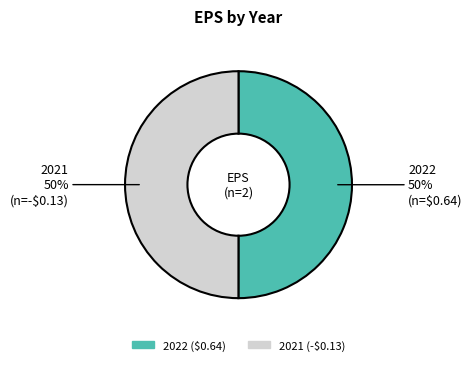

To the nearest percent, what is the average slice percentage?

50%